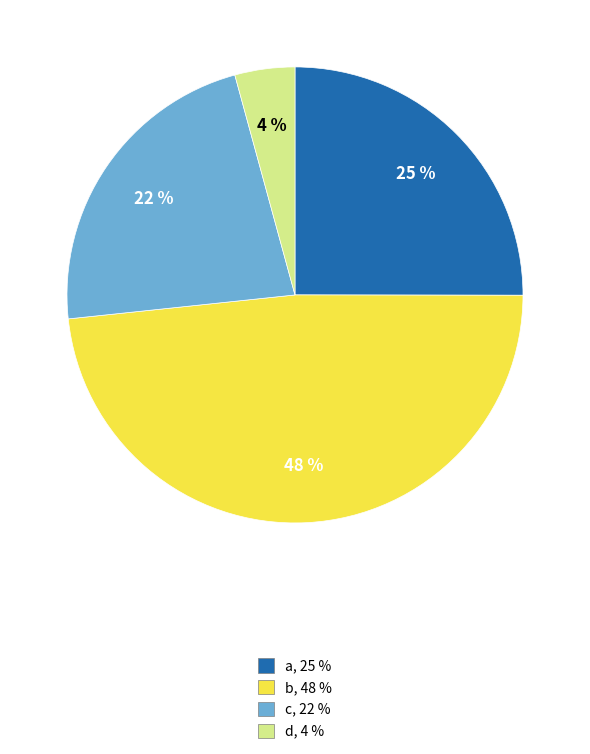

Is there a majority slice in this chart?

No